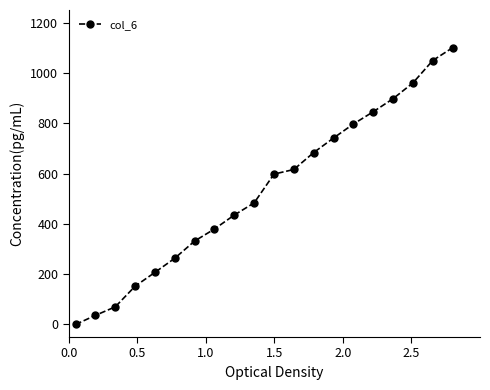

What is the difference between the maximum and minimum values?

1100.0